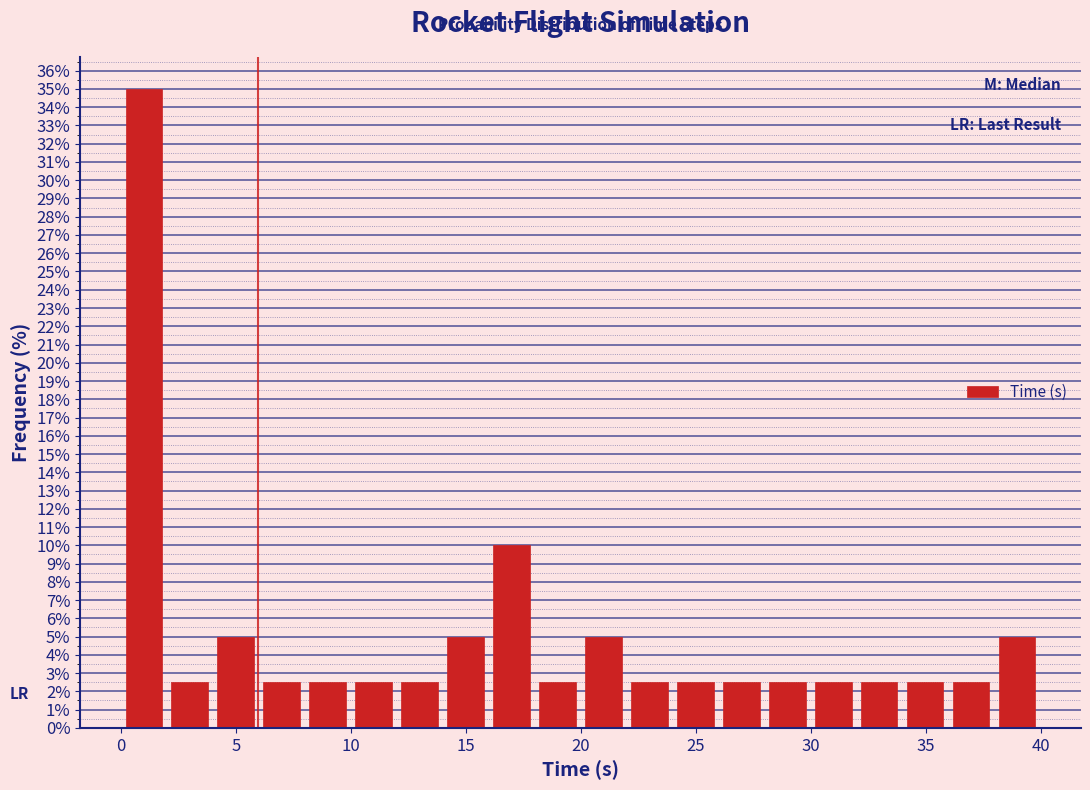

Read against the x-axis, roughly where is the centre of the tallest bar?

1.0